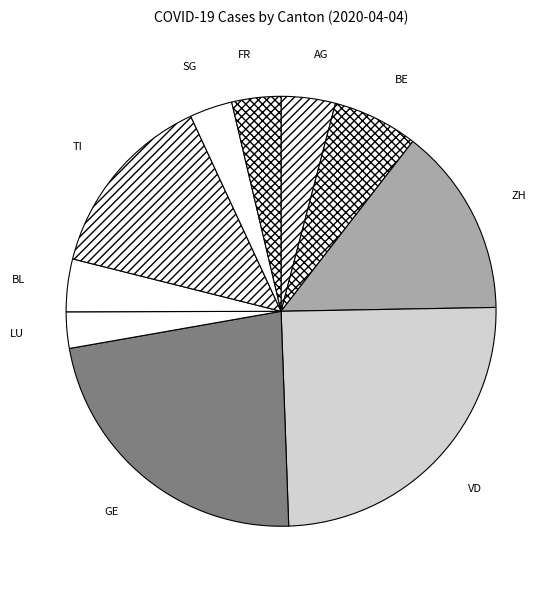

Which category has the biggest portion of the pie?

VD